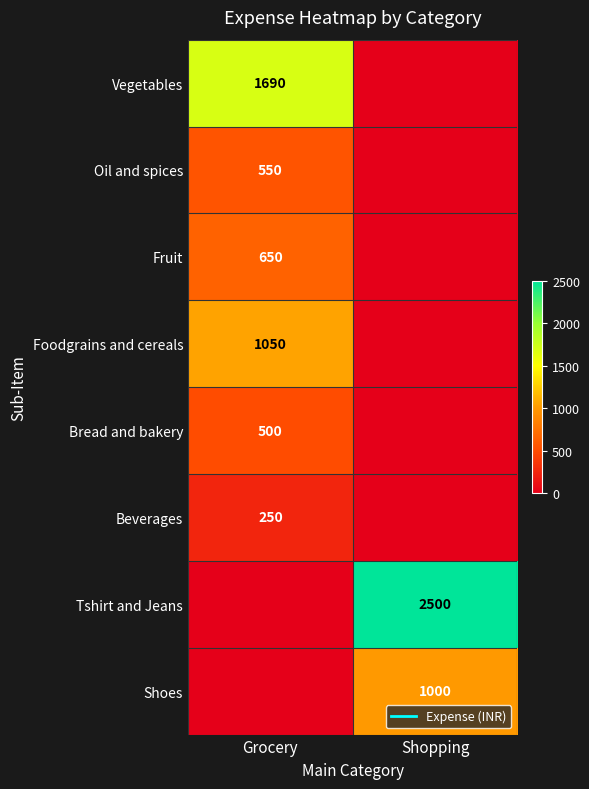

What is the sum of all Oil and spices values?

550